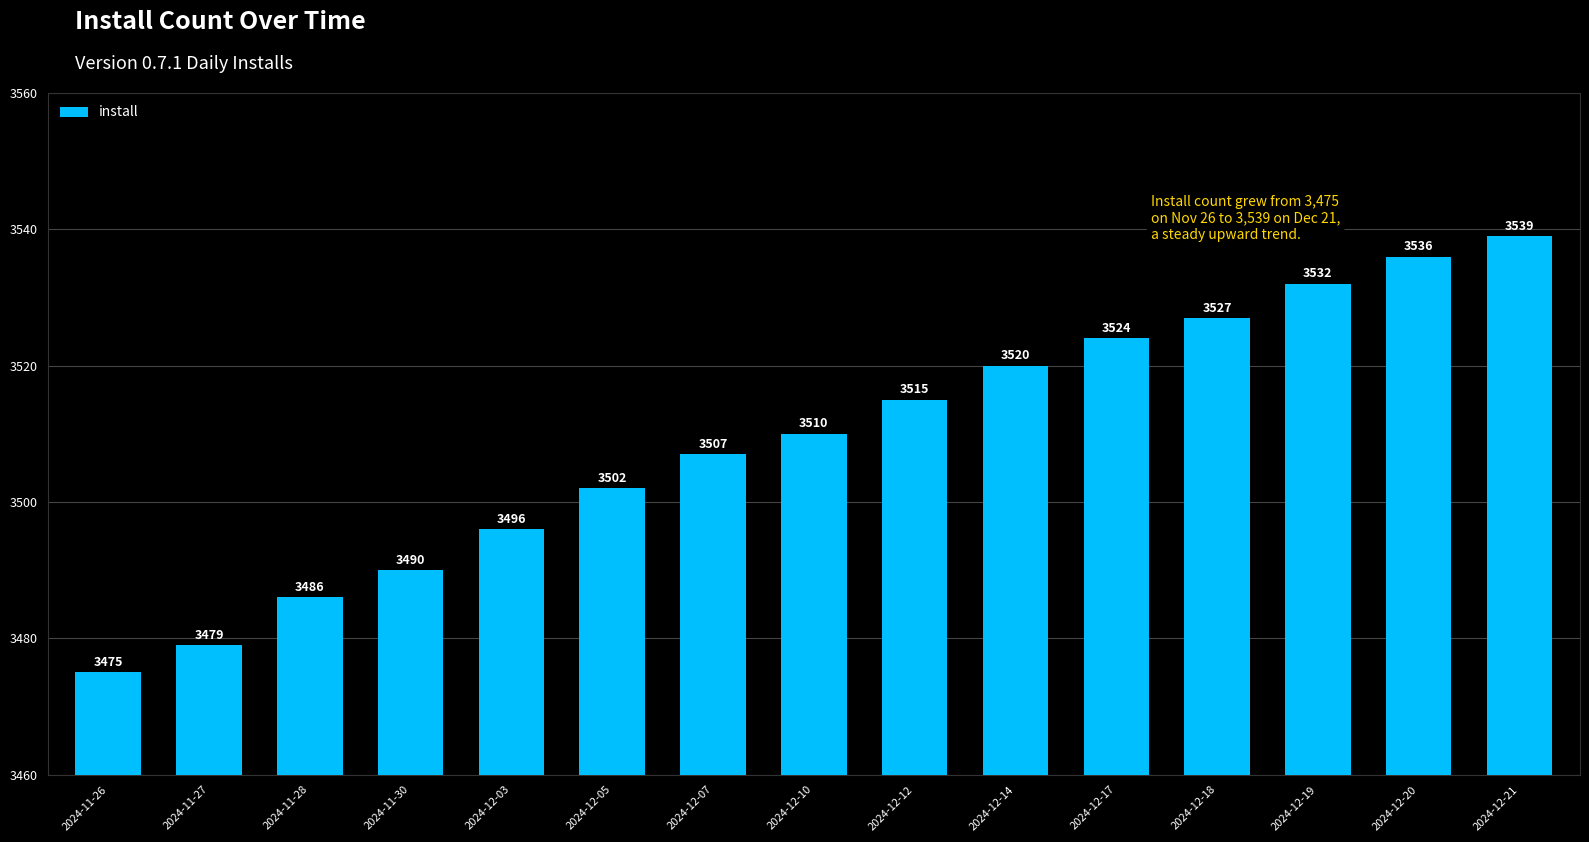

Are the bars horizontal?

No